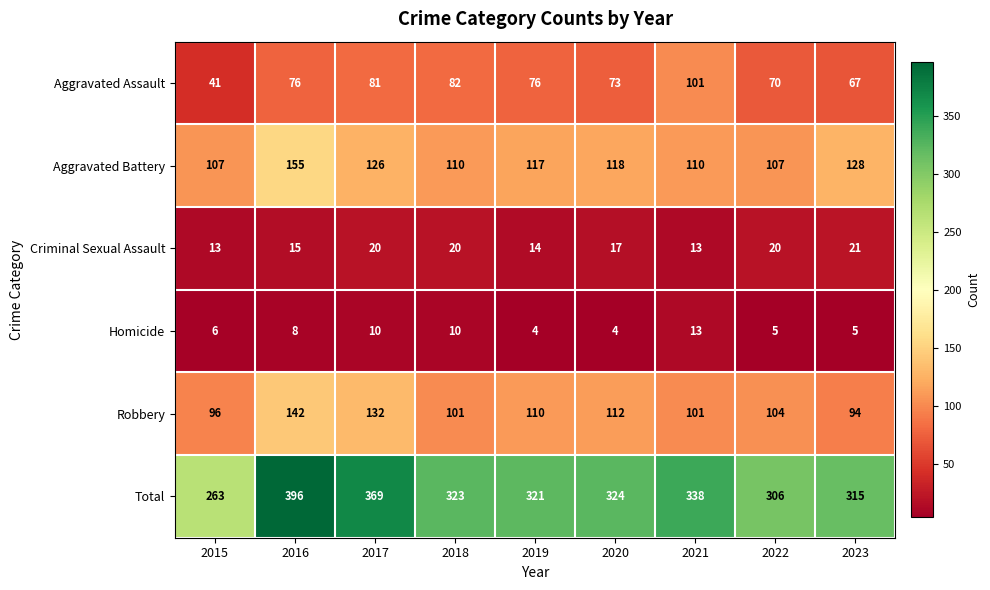

The Aggravated Assault series shows 93 at 2022. True or false?

False